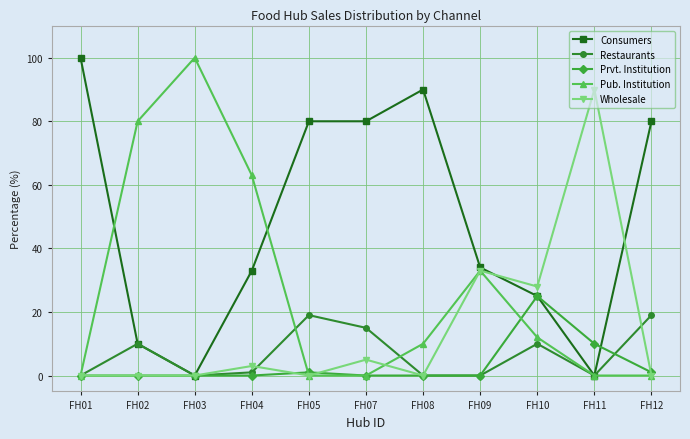

Where does the Restaurants series first go above 1?

FH02